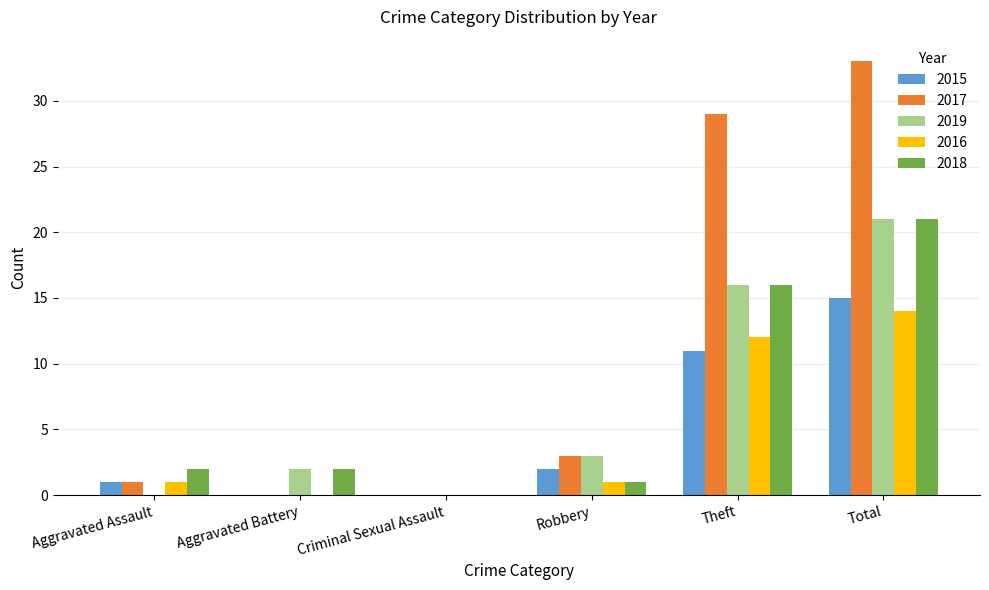

At which category is the sum across all series the highest?

Total